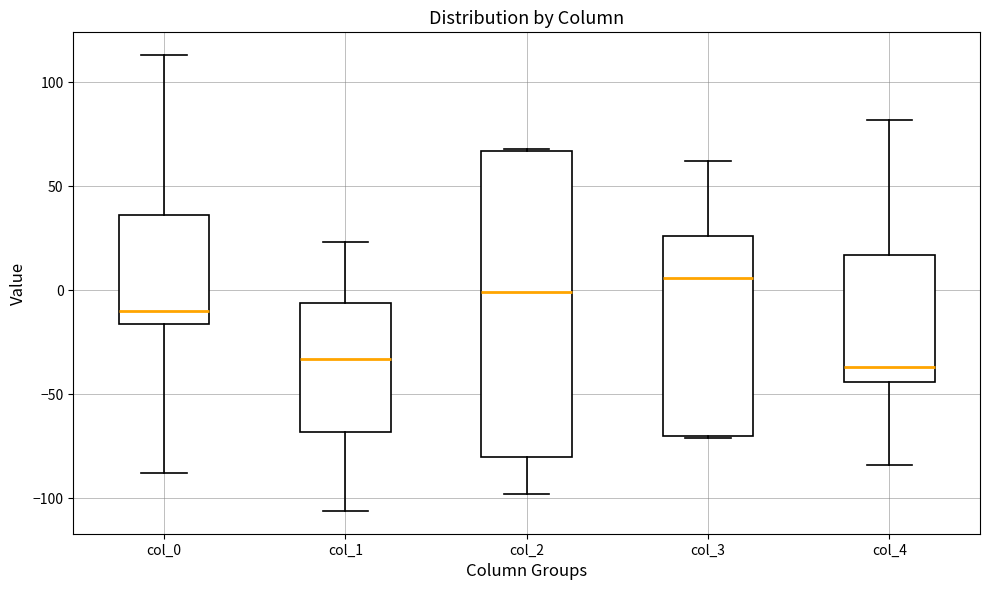

Reading left to right, transcribe this box plot: for each box, give where its median line is, the range the box spans, and where its two whiskers end, as read against the y-axis. The values are not printed on the chart, so give them approximately, as read against the axis.

col_0: median -10, box -15 to 35, whiskers -90 to 115
col_1: median -35, box -70 to -5, whiskers -105 to 25
col_2: median 0, box -80 to 65, whiskers -100 to 70
col_3: median 5, box -70 to 25, whiskers -70 to 60
col_4: median -35, box -45 to 15, whiskers -85 to 80